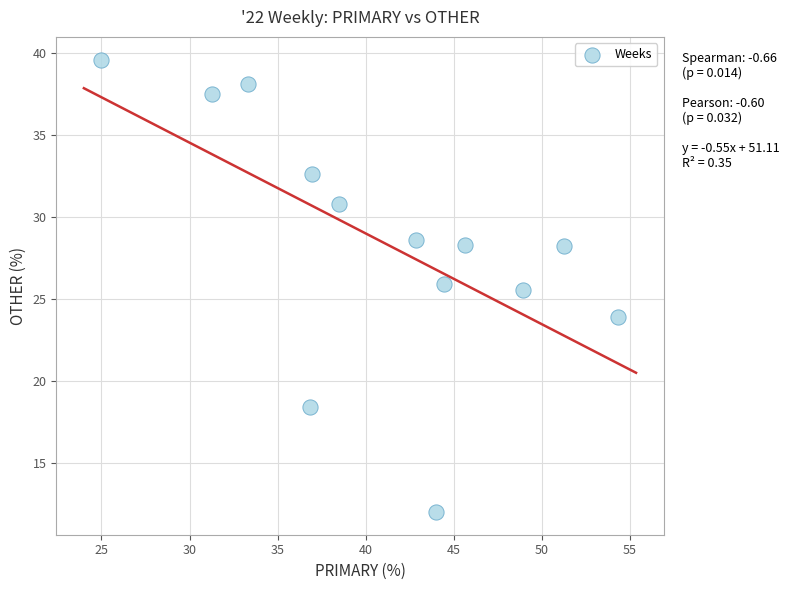

What is the range of Y values (max minus min)?

27.6